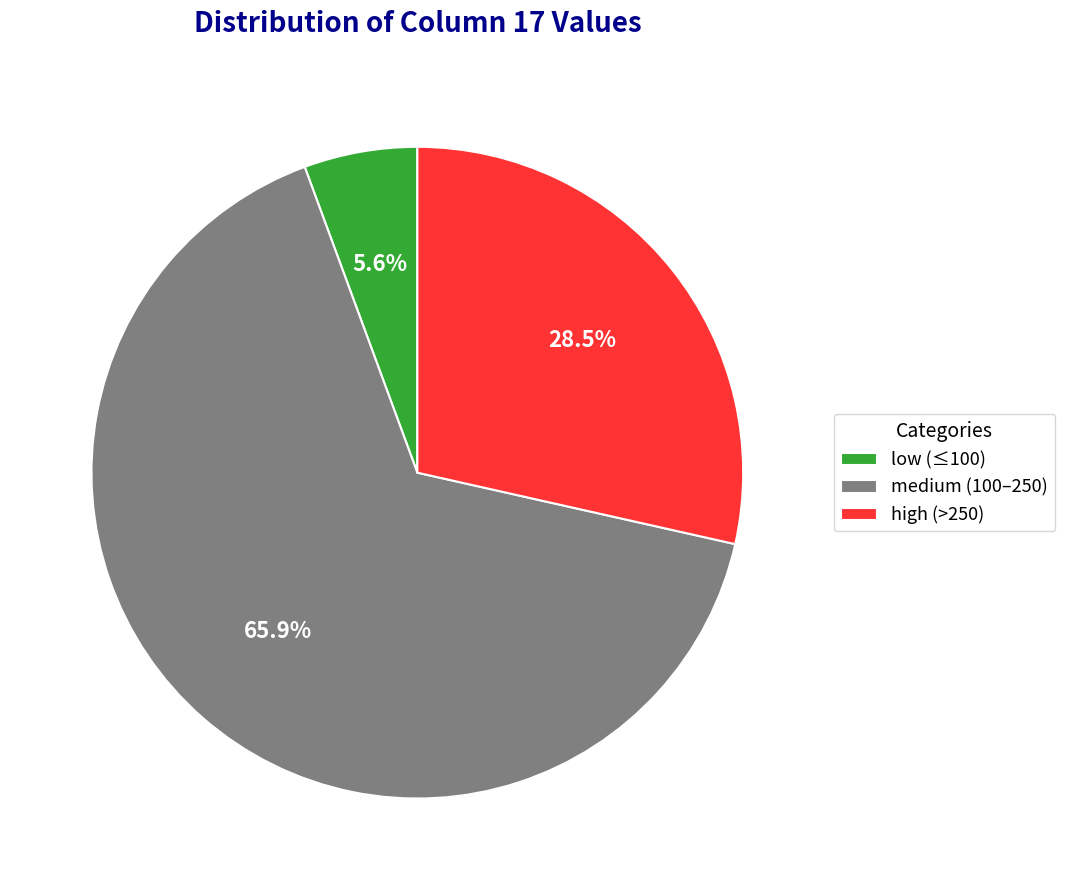

Do high (>250) and low (≤100) together represent more than half of the pie?

No